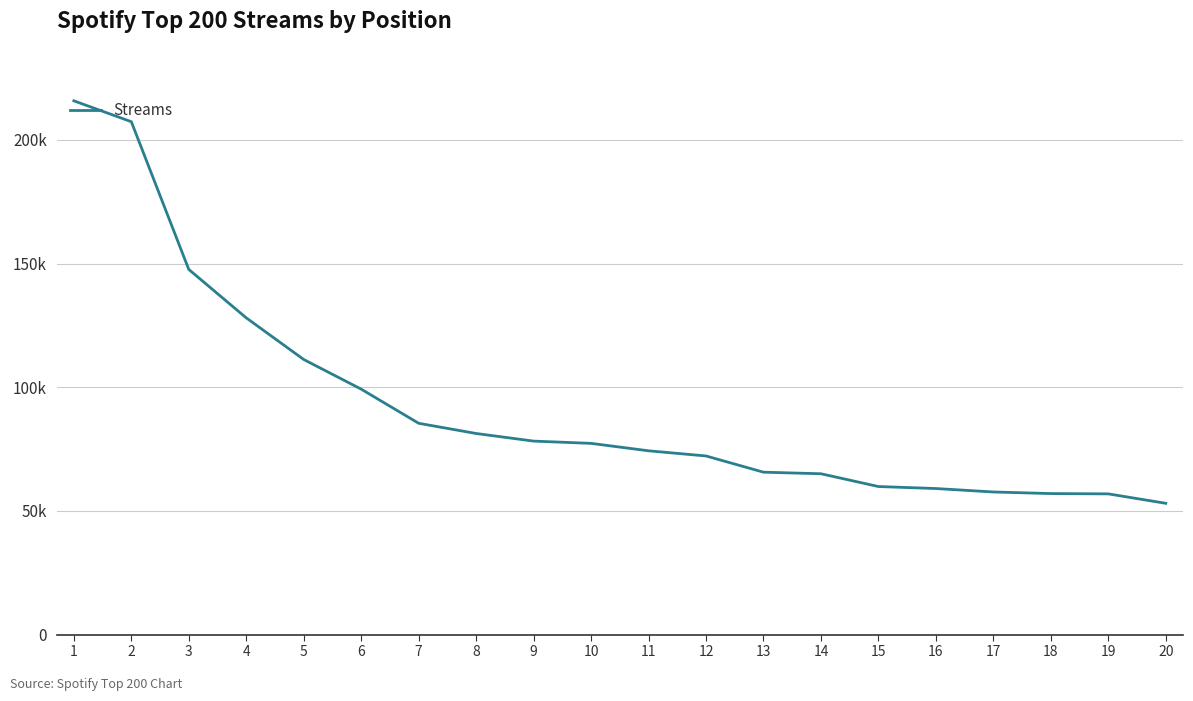

What is the sum of the values at 16 and 12?

131284